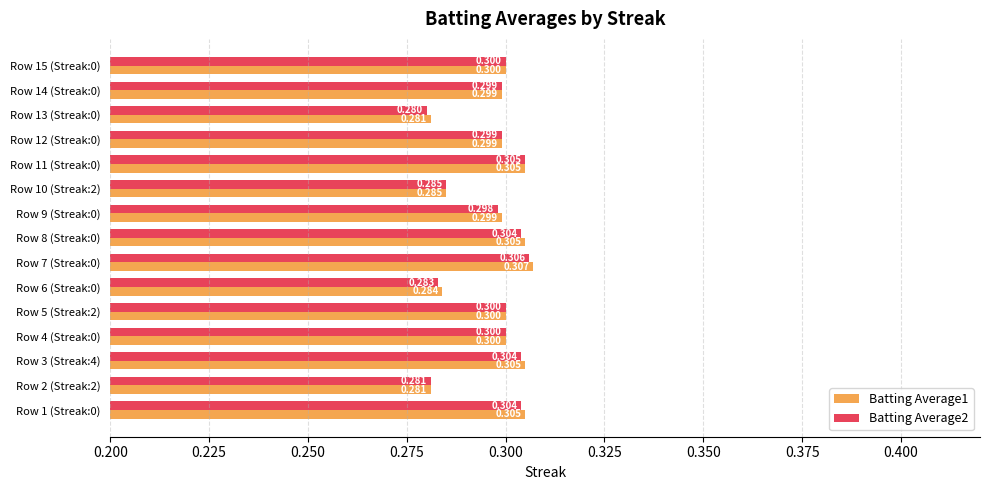

Is the value of Batting Average2 at Row 14 (Streak:0) greater than the value of Batting Average1 at Row 15 (Streak:0)?

No